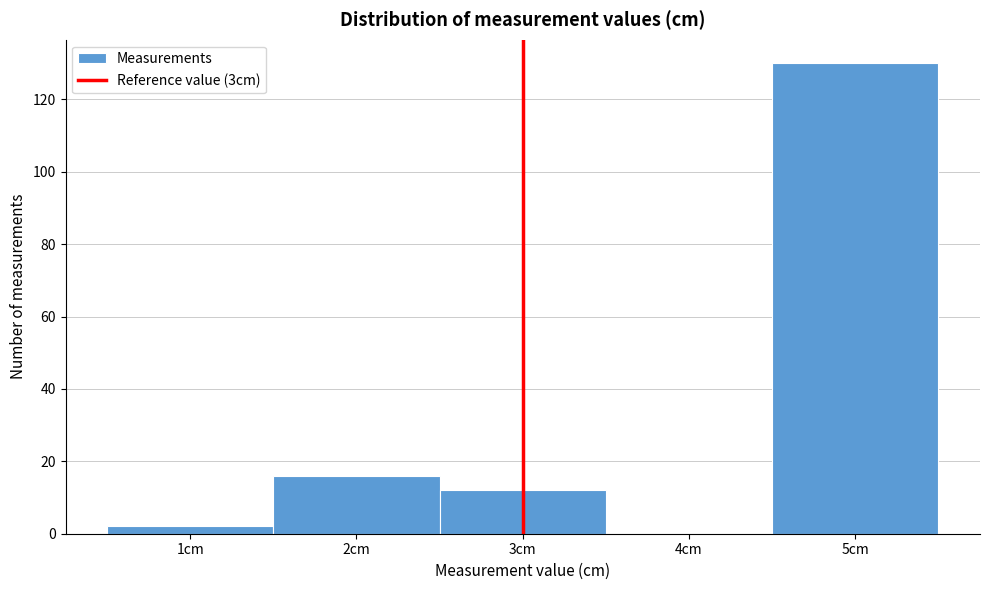

Which range on the x-axis has the tallest bar?

4.5 to 5.5